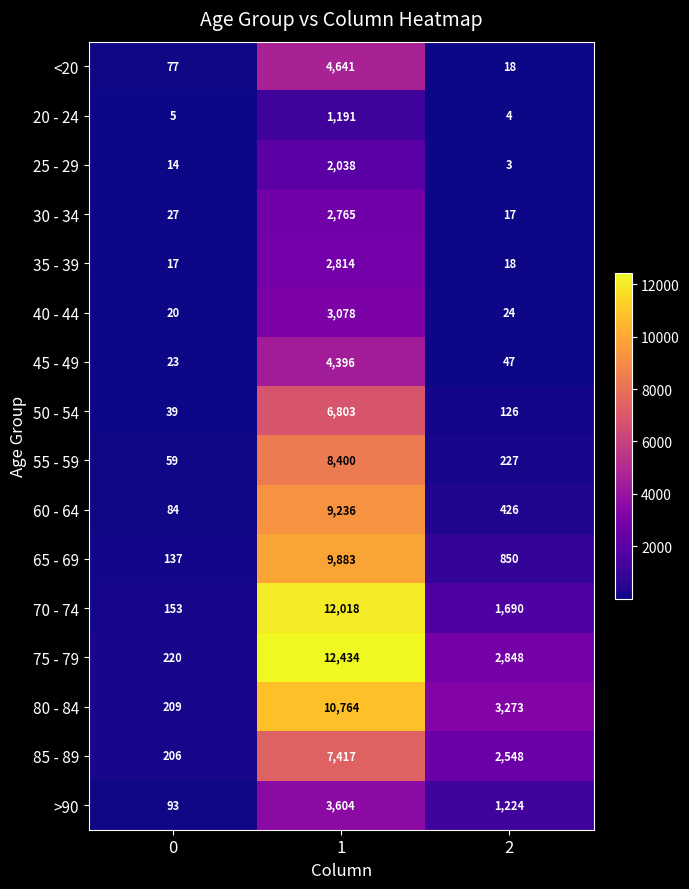

What is the average value of the 50 - 54 series?

2323